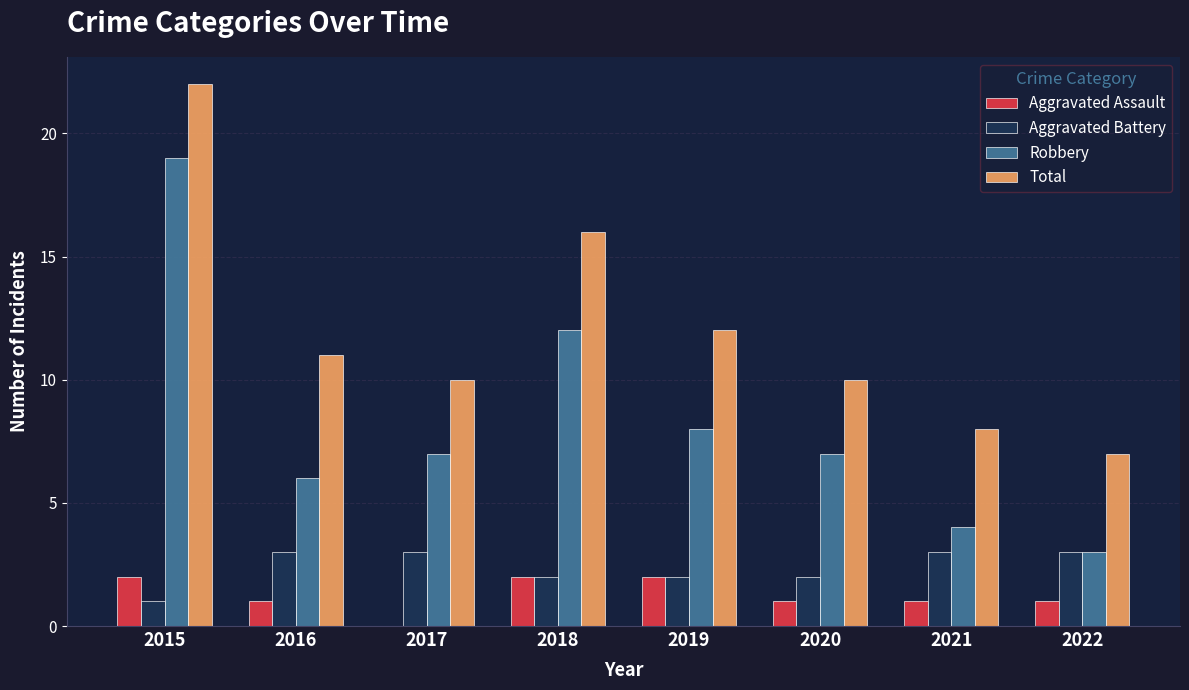

What is the sum of all Total values?

96